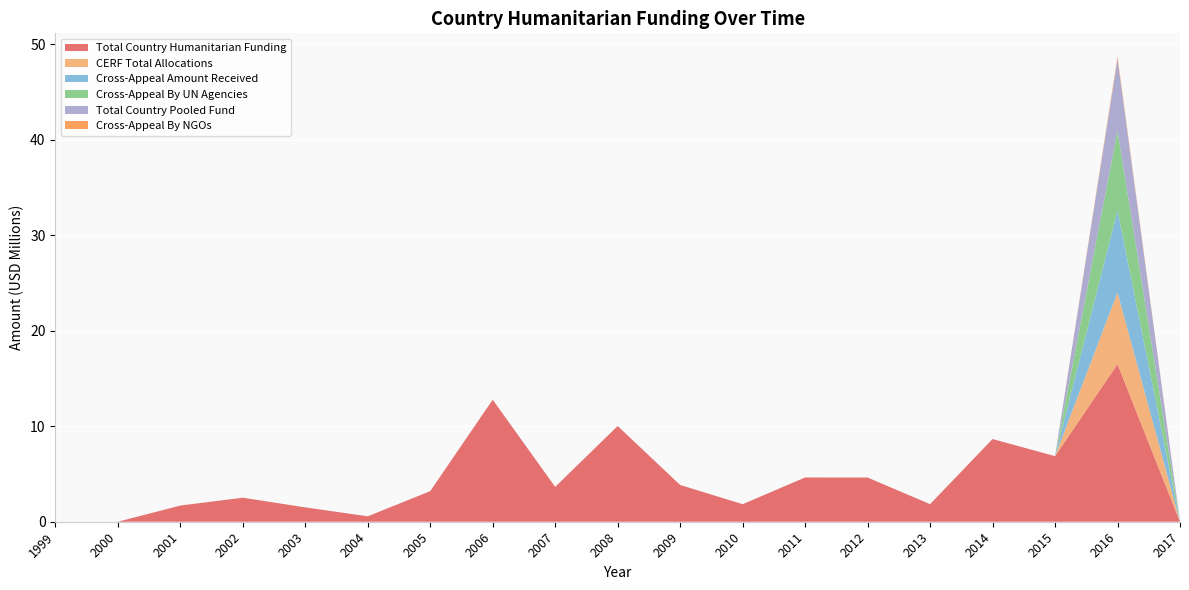

Reading left to right, extract all data points from this chart.

Total Country Humanitarian Funding: 0	0	1694235	2518193	1502169	567303	3203590	12783931	3648724	10026177	3851769	1837121	4636421	4629994	1840987	8661240	6870645	16508263	0
CERF Total Allocations: 0	0	0	0	0	0	0	0	0	0	0	0	0	0	0	0	0	7500000	0
Cross-Appeal Amount Received: 0	0	0	0	0	0	0	0	0	0	0	0	0	0	0	0	0	8607644	0
Cross-Appeal By UN Agencies: 0	0	0	0	0	0	0	0	0	0	0	0	0	0	0	0	0	8368790	0
Total Country Pooled Fund: 0	0	0	0	0	0	0	0	0	0	0	0	0	0	0	0	0	7500000	0
Cross-Appeal By NGOs: 0	0	0	0	0	0	0	0	0	0	0	0	0	0	0	0	0	238854	0